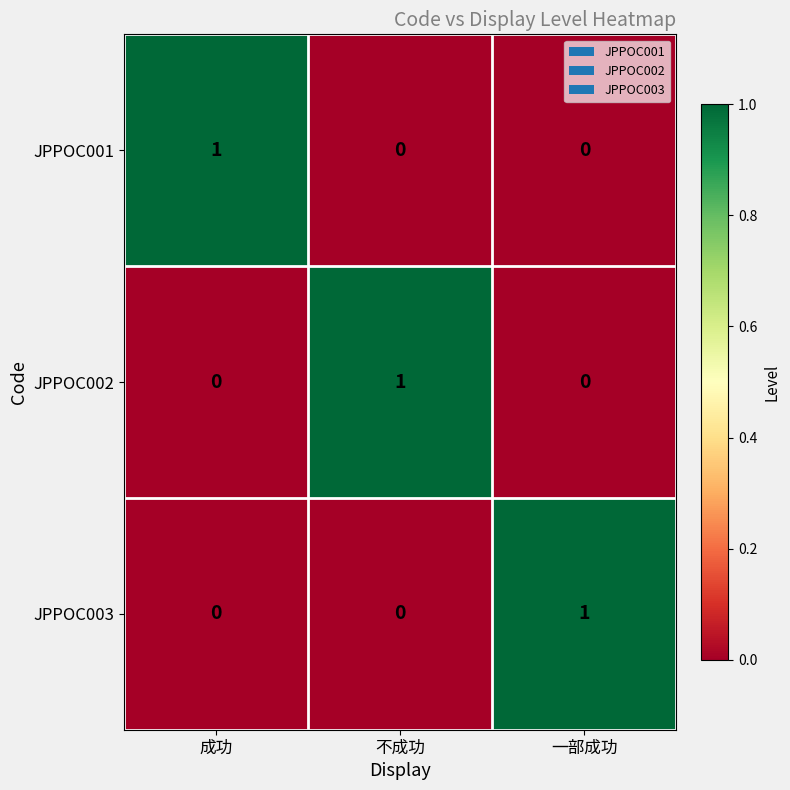

At how many categories does at least one series exceed 0?

3